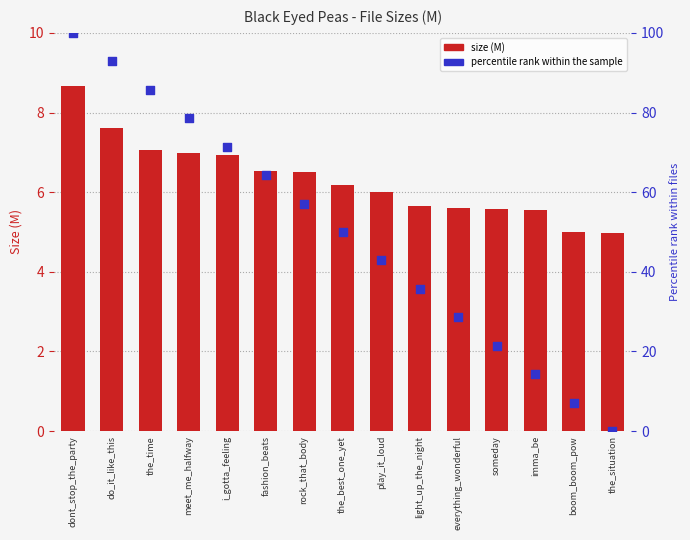

Which series has the largest total across all categories?

percentile rank within the sample